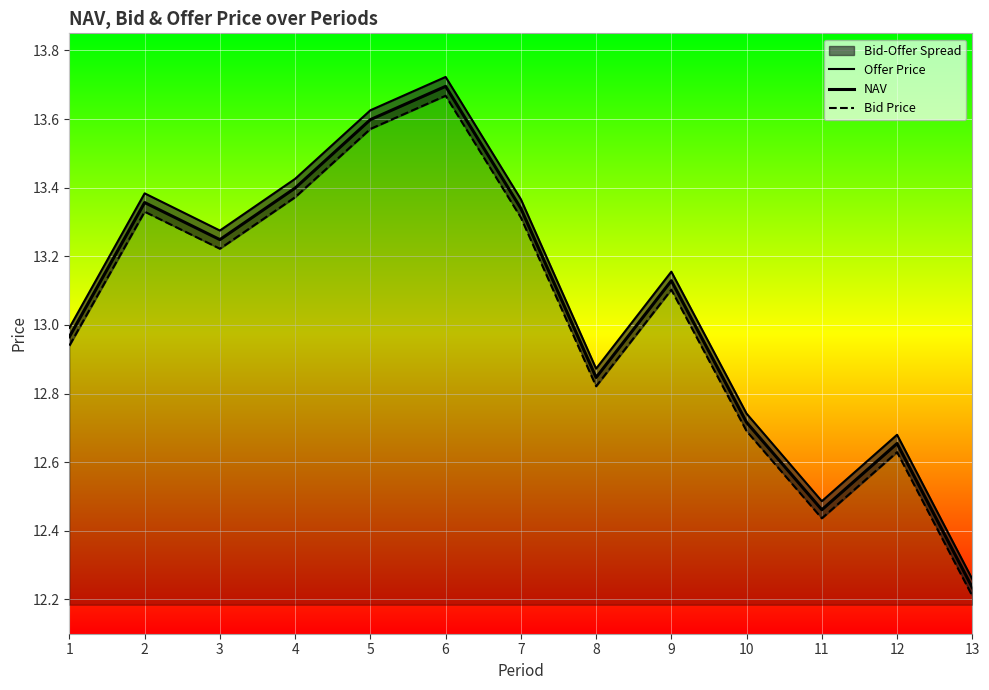

What is the approximate value of NAV at 11?

12.5